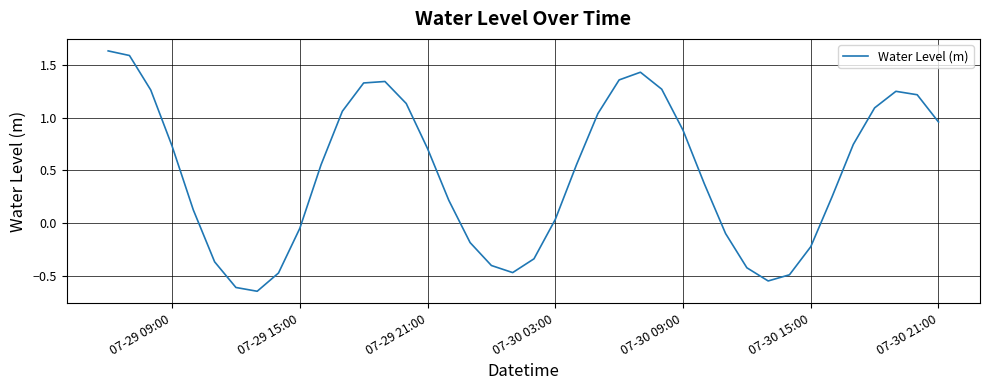

What is the difference between the second highest and second lowest values?

2.2